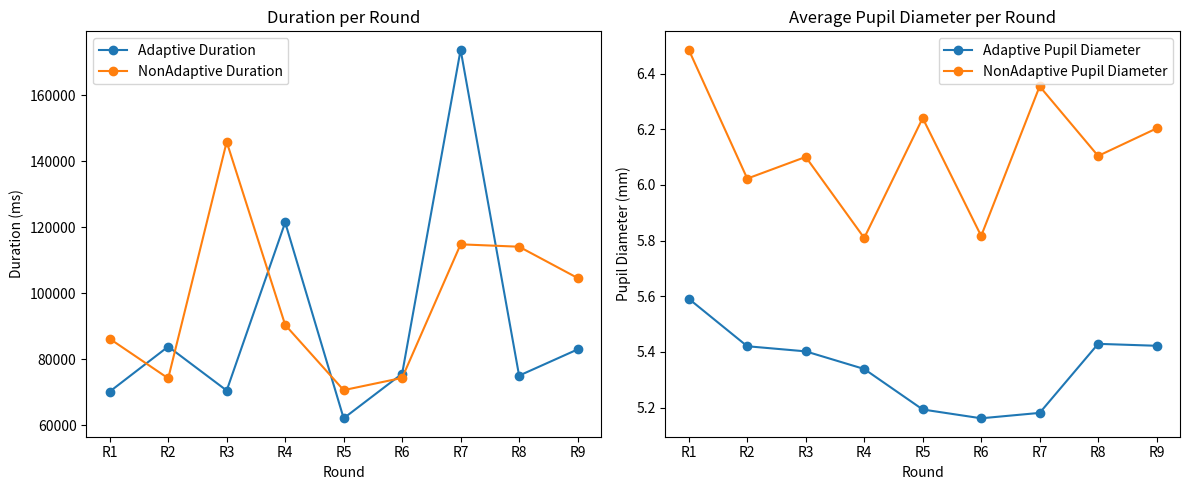

What is the value of the NonAdaptive Pupil Diameter point at the 9th from the left?

6.2